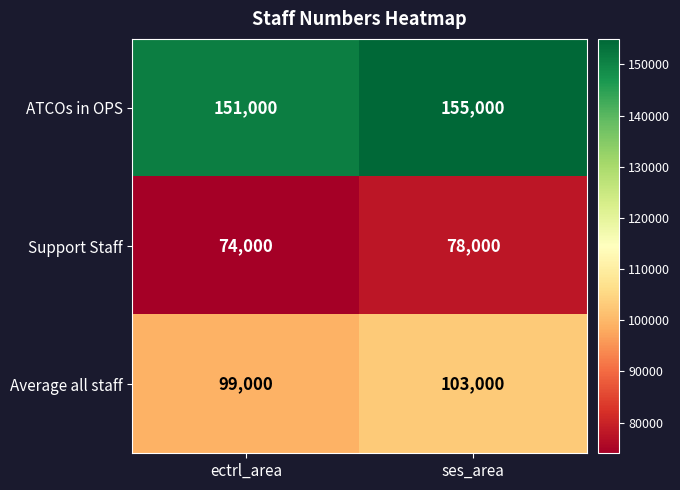

At which category does the chart reach its peak across all series?

ses_area